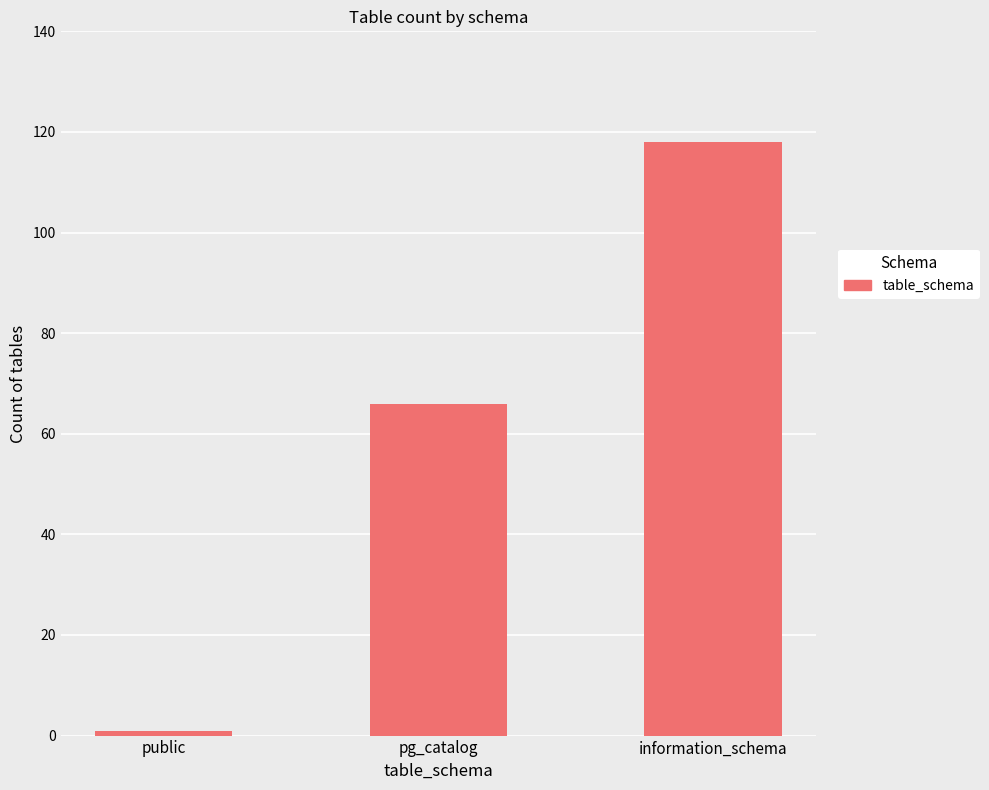

How many categories are shown in the chart?

3